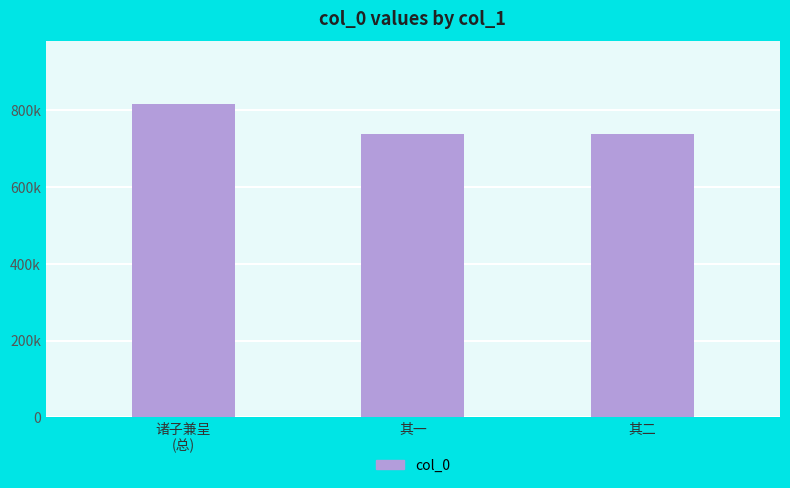

What is the maximum value shown in the chart?

816457